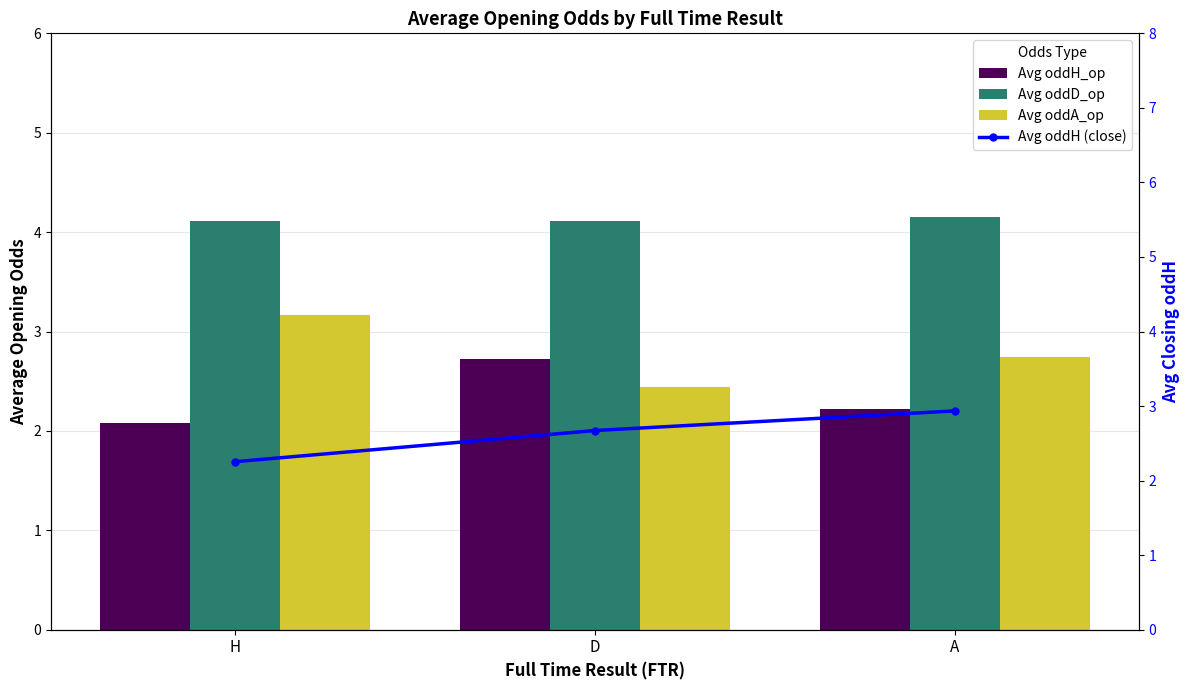

What is the difference between the Avg oddH (close) values at H and A?

0.7